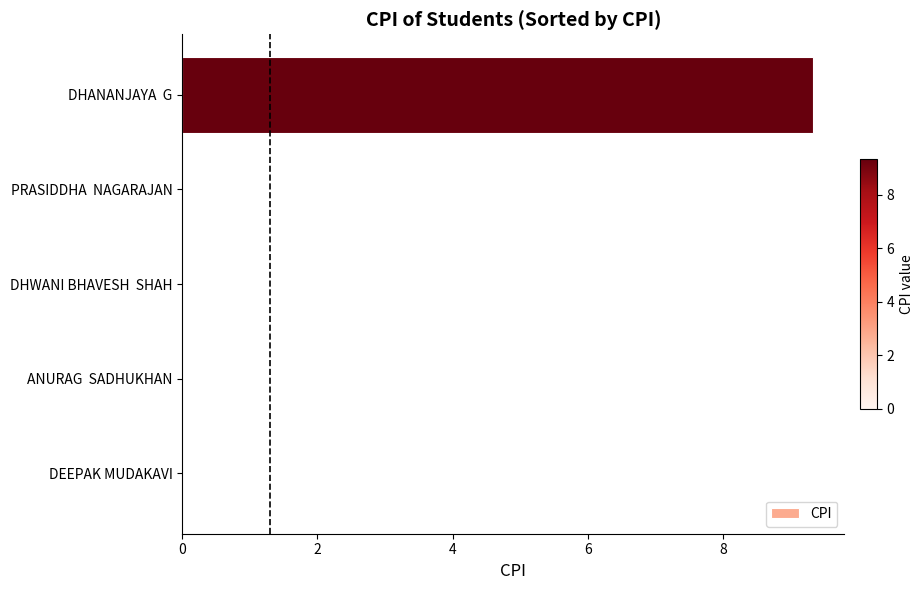

At which category does the chart reach its peak across all series?

DHANANJAYA  G